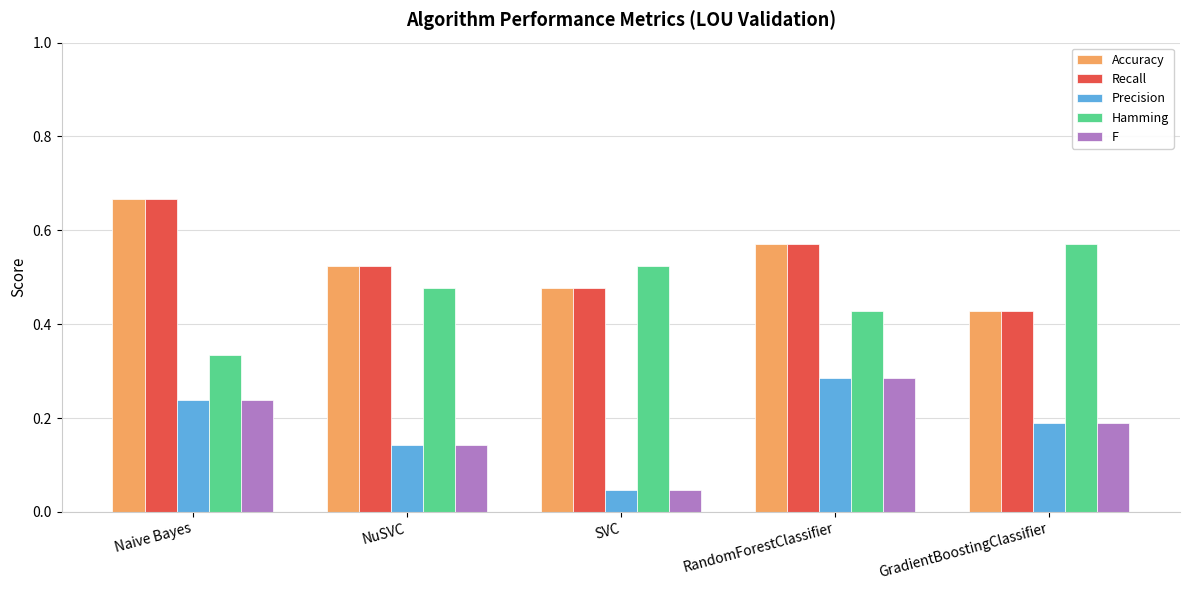

True or false: F has a value of 0.2 at RandomForestClassifier.

False